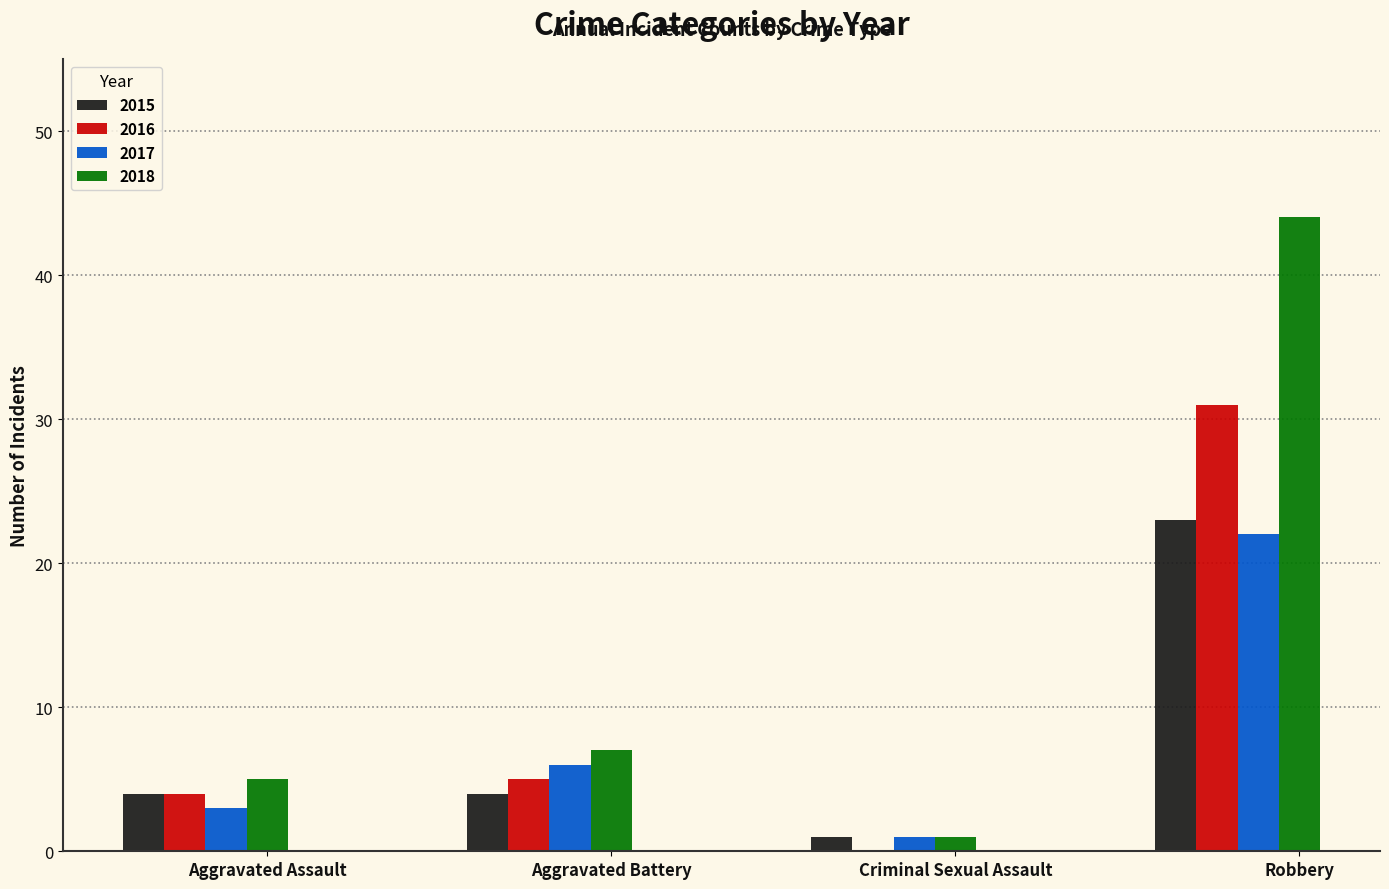

At which label does 2018 reach its peak?

Robbery